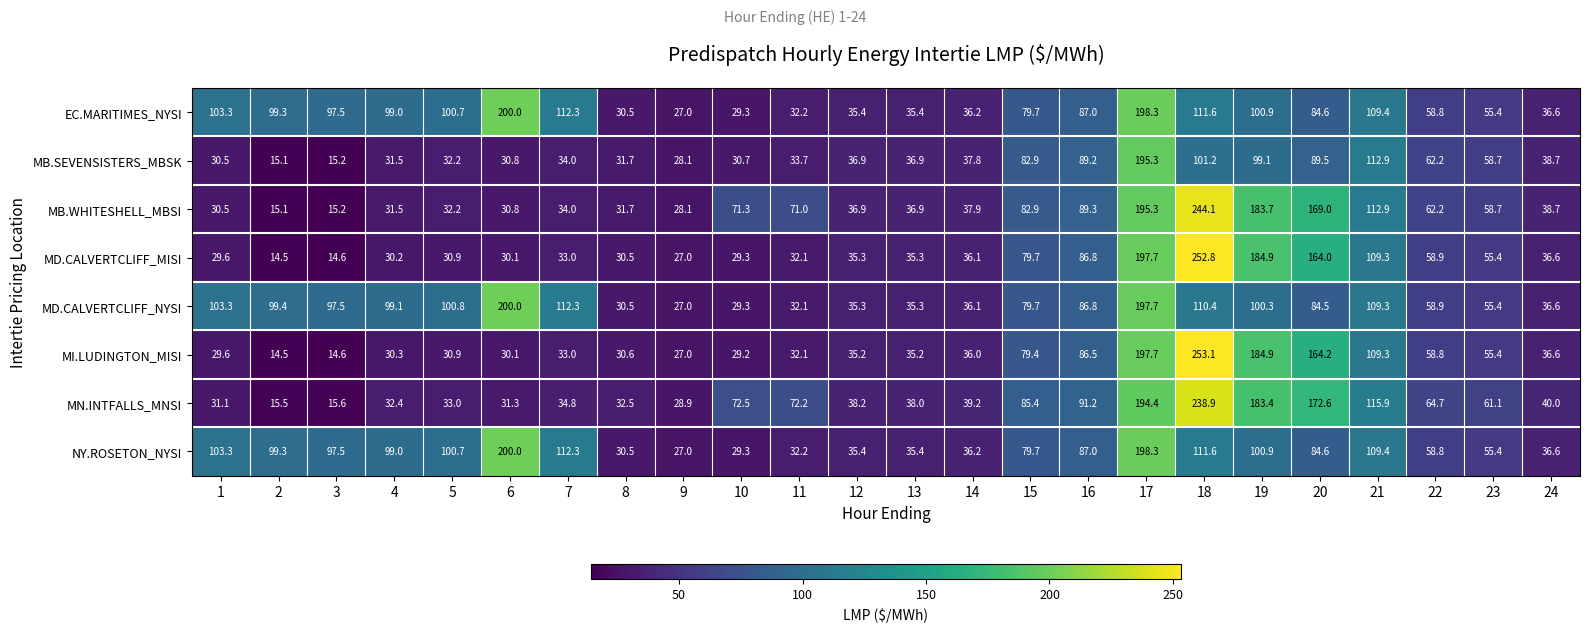

What is the difference between the MD.CALVERTCLIFF_NYSI values at 8 and 22?

28.4